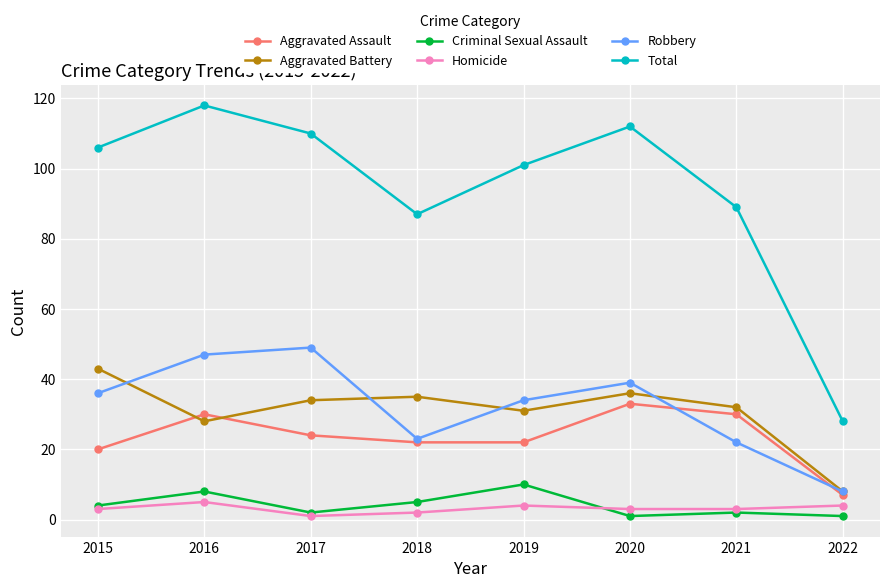

True or false: Robbery and Total intersect in this chart.

False